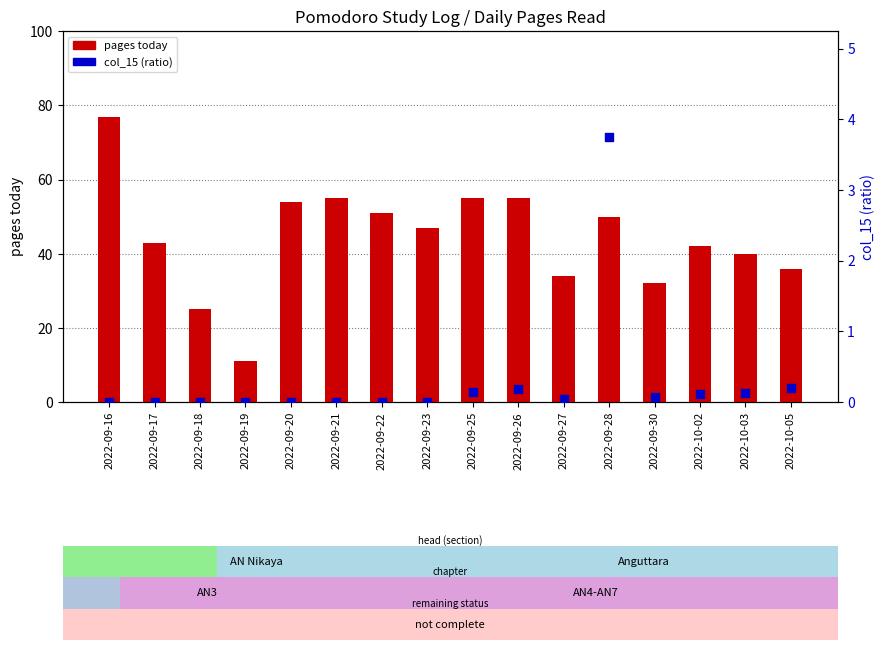

At how many categories does at least one series exceed 67?

1